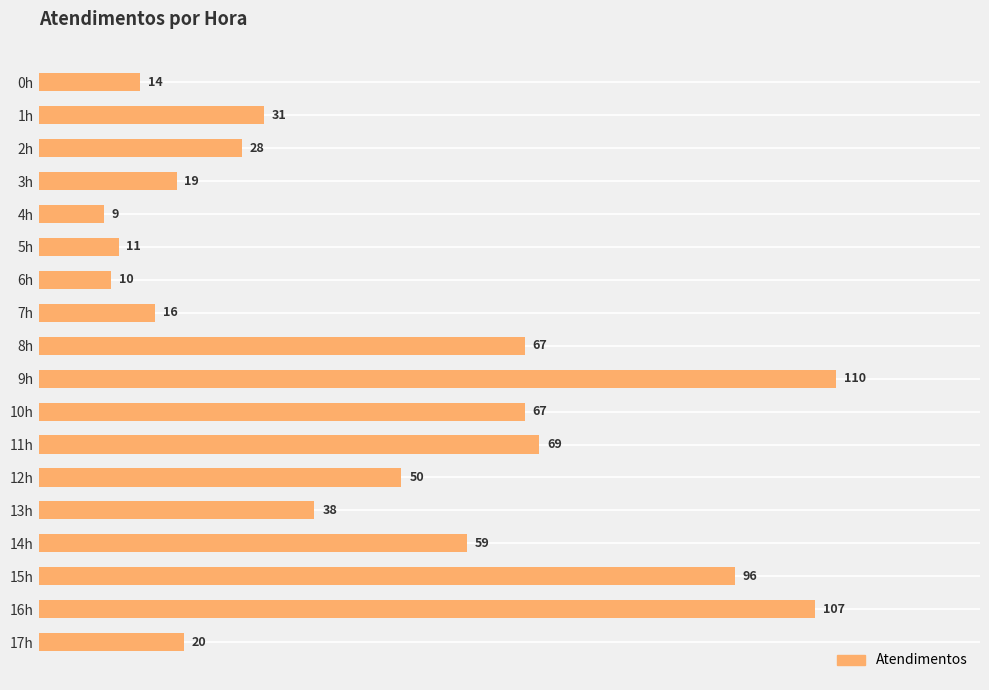

Is it true that the value at 10h is 67?

True